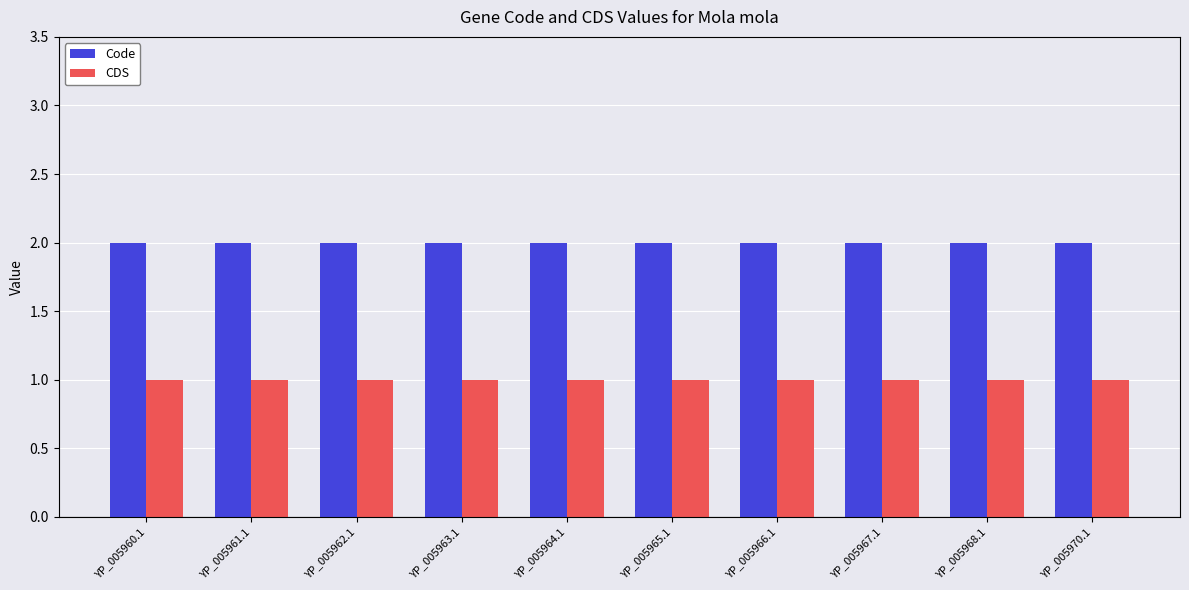

Reading left to right, extract all data points from this chart.

Code: 2	2	2	2	2	2	2	2	2	2
CDS: 1	1	1	1	1	1	1	1	1	1